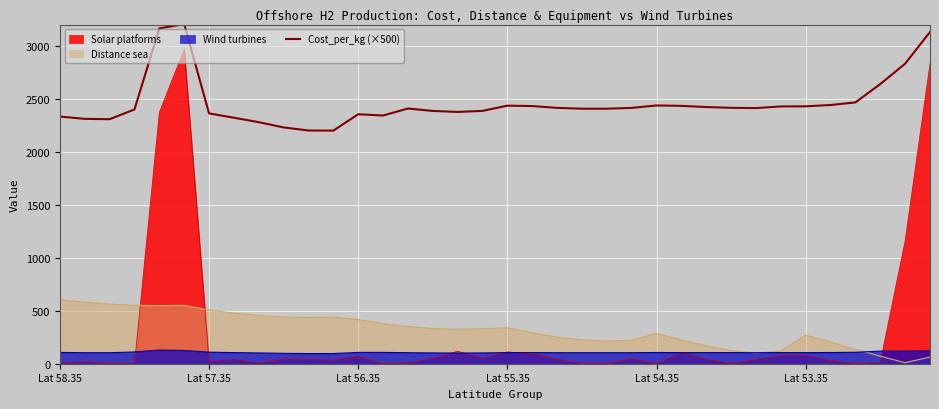

What is the value of the 9th point from the left?

2279.0